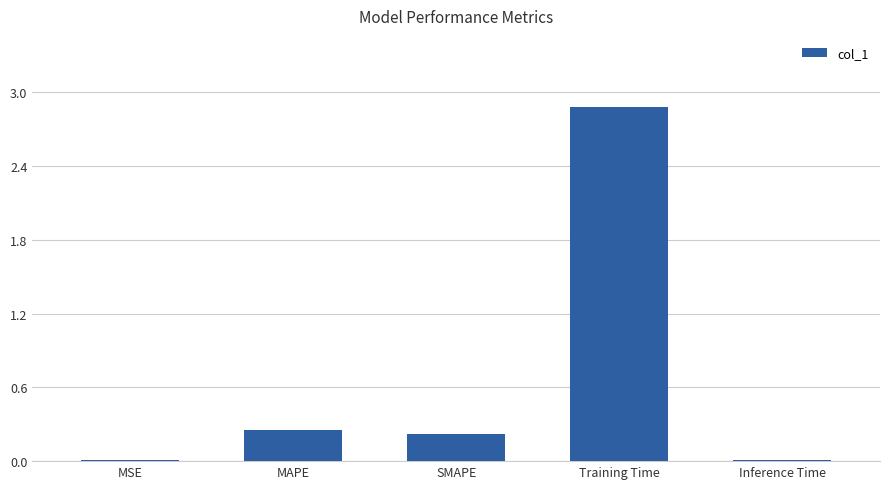

What is the maximum value shown in the chart?

2.9